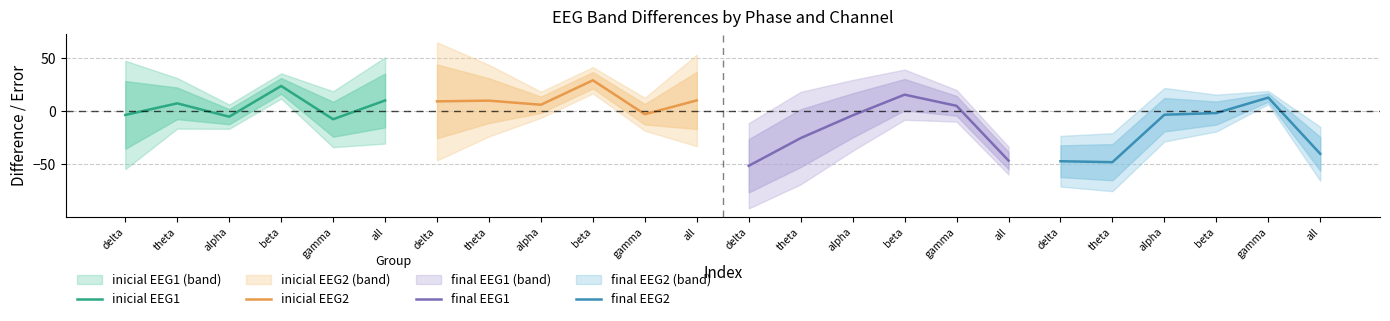

What is the sum of the final EEG2 values at theta and gamma?

-35.7